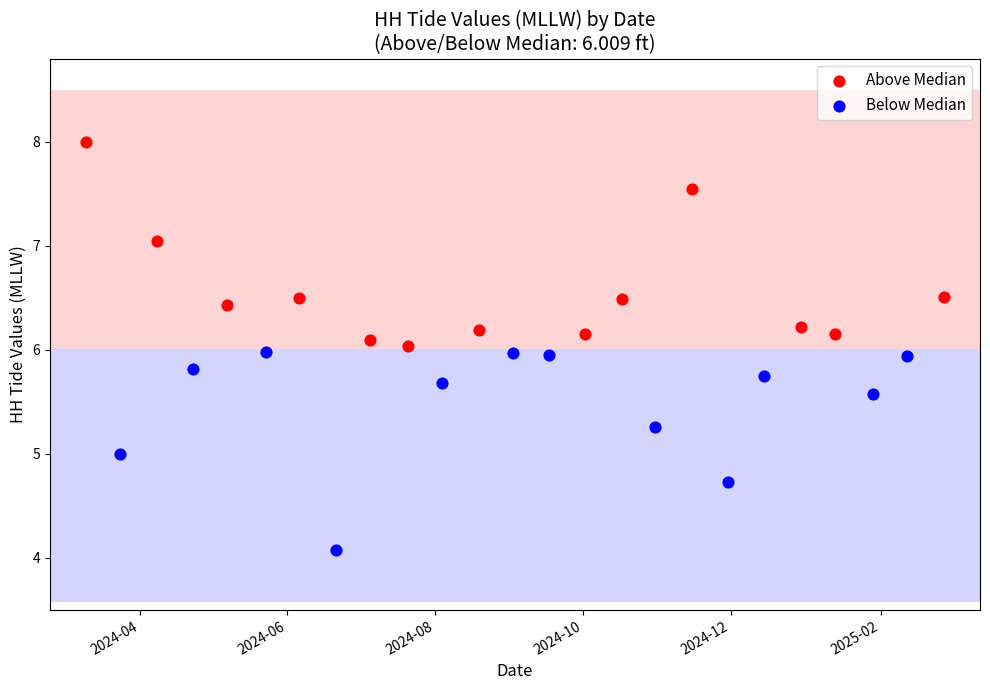

Which series reaches the maximum Y coordinate?

Above Median